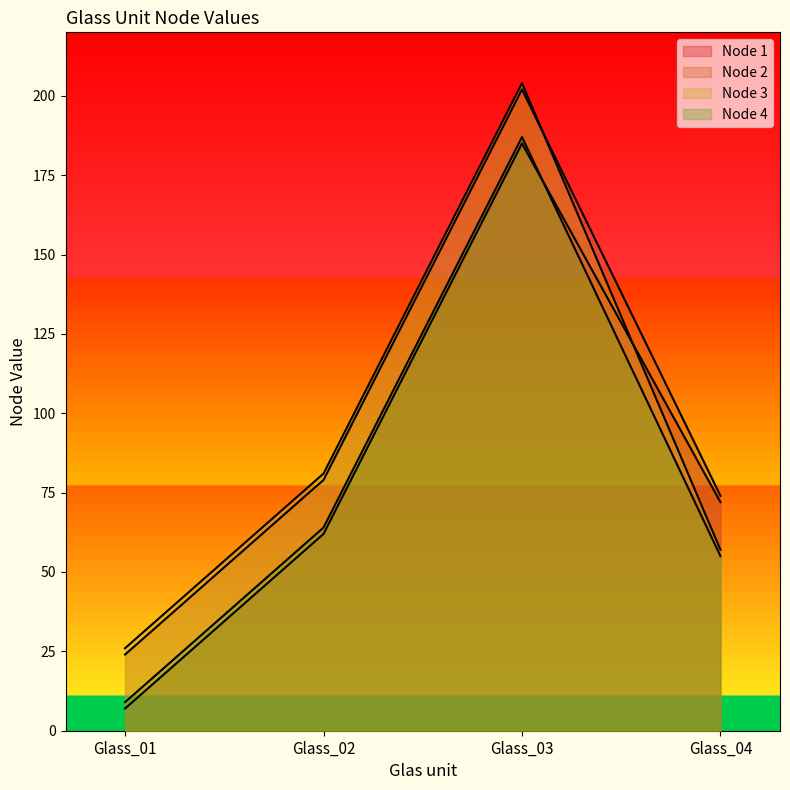

What is the minimum value for Node 3?

26